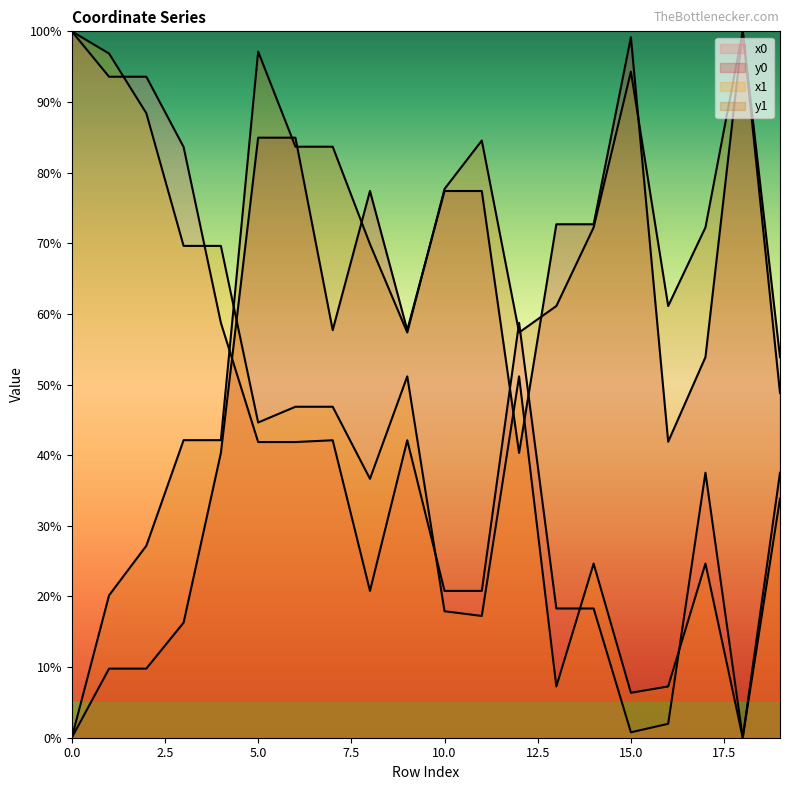

List the labels in order of y0 value, largest first.

18, 15, 5, 6, 8, 10, 11, 13, 14, 7, 9, 17, 19, 16, 4, 12, 3, 1, 2, 0